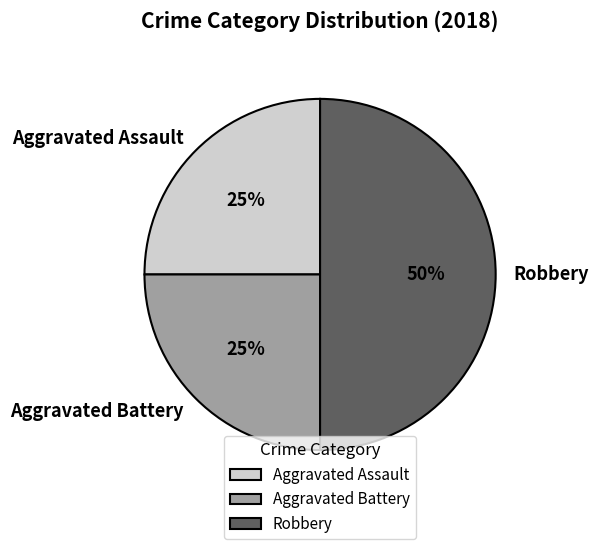

Approximately how many times larger is the value at Aggravated Battery compared to Aggravated Assault?

1.0